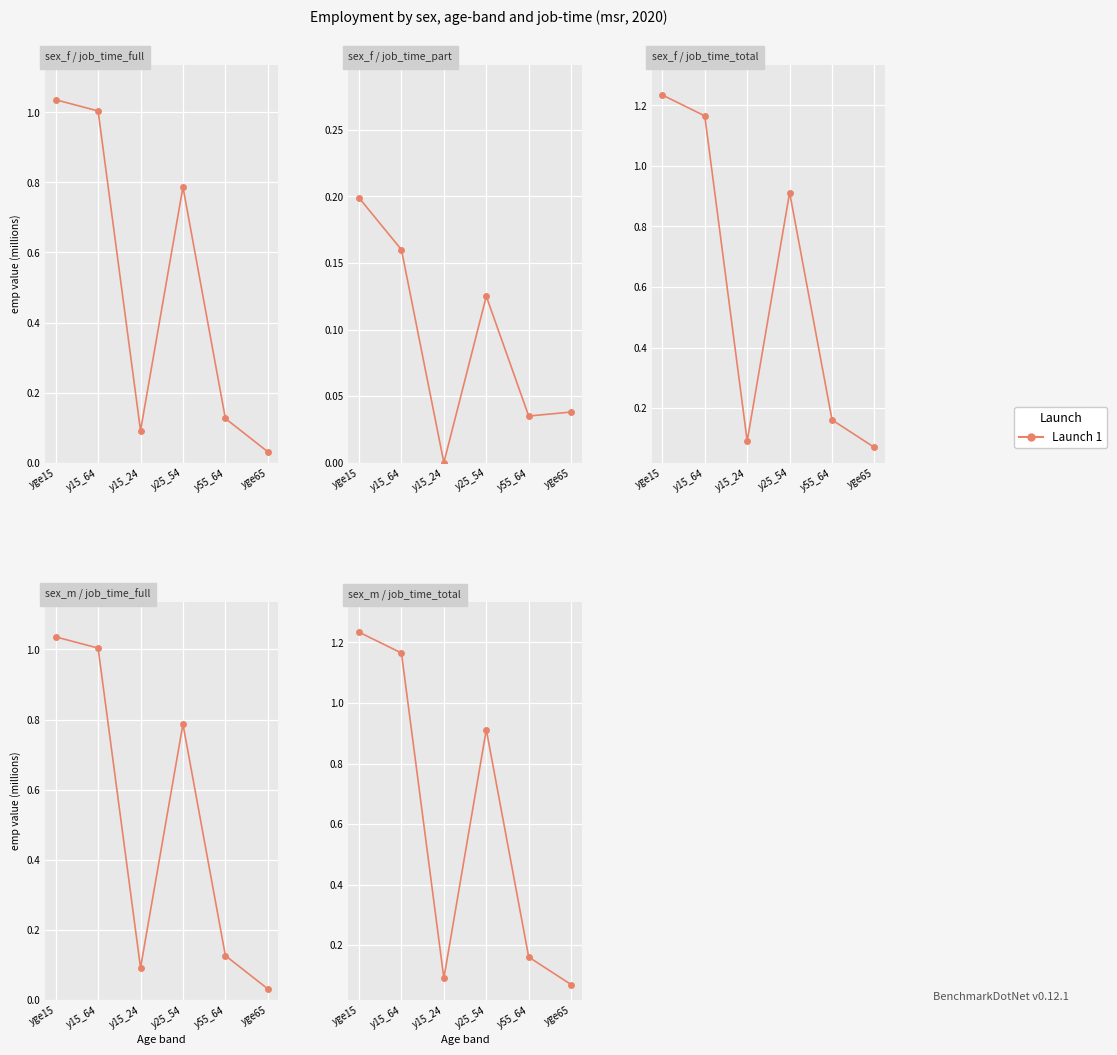

Where is the first local maximum?

y25_54